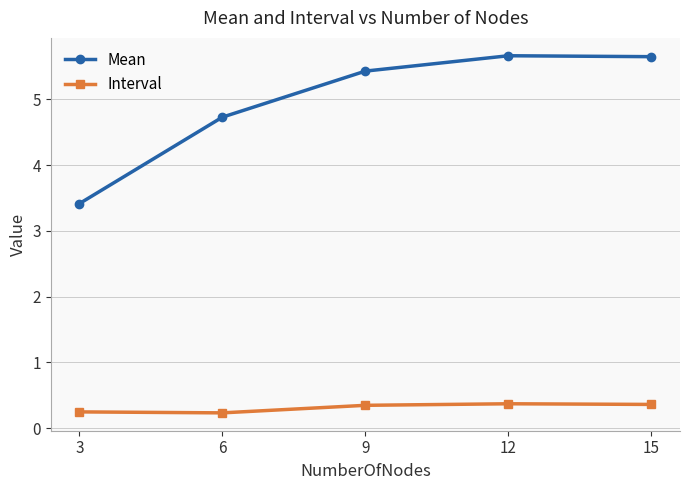

What is the maximum value for Mean?

5.7